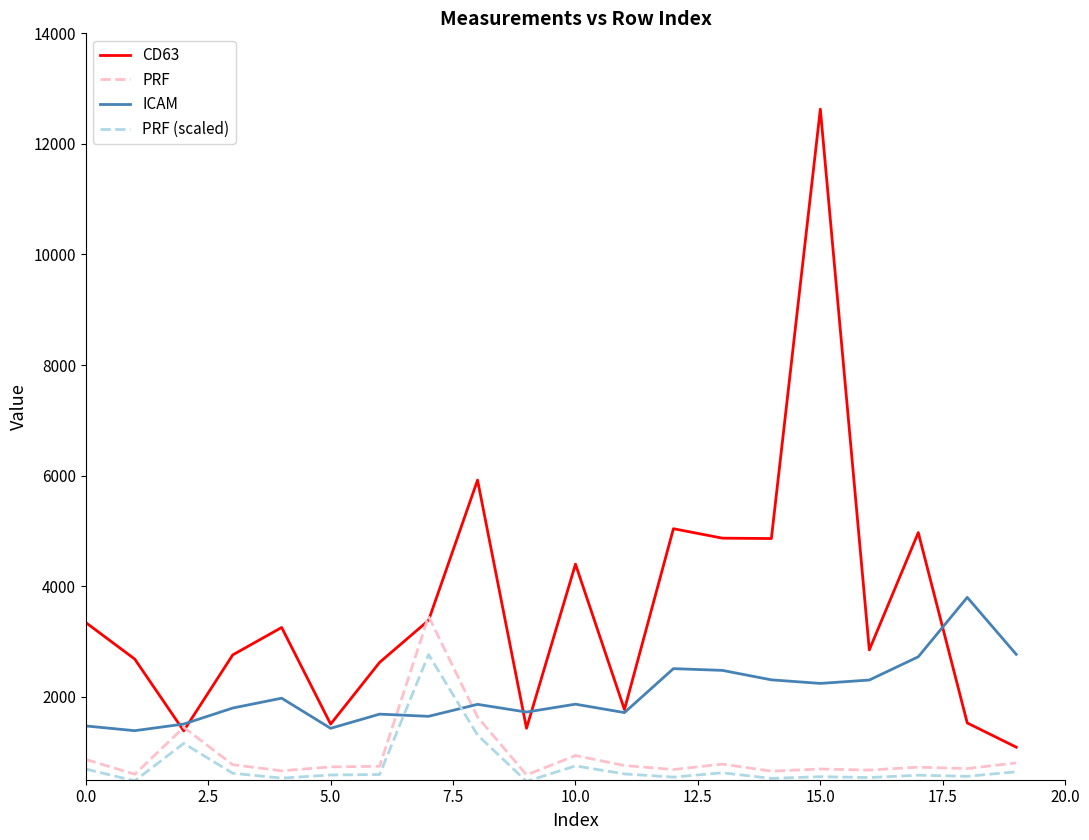

Which series has the widest spread of values?

CD63